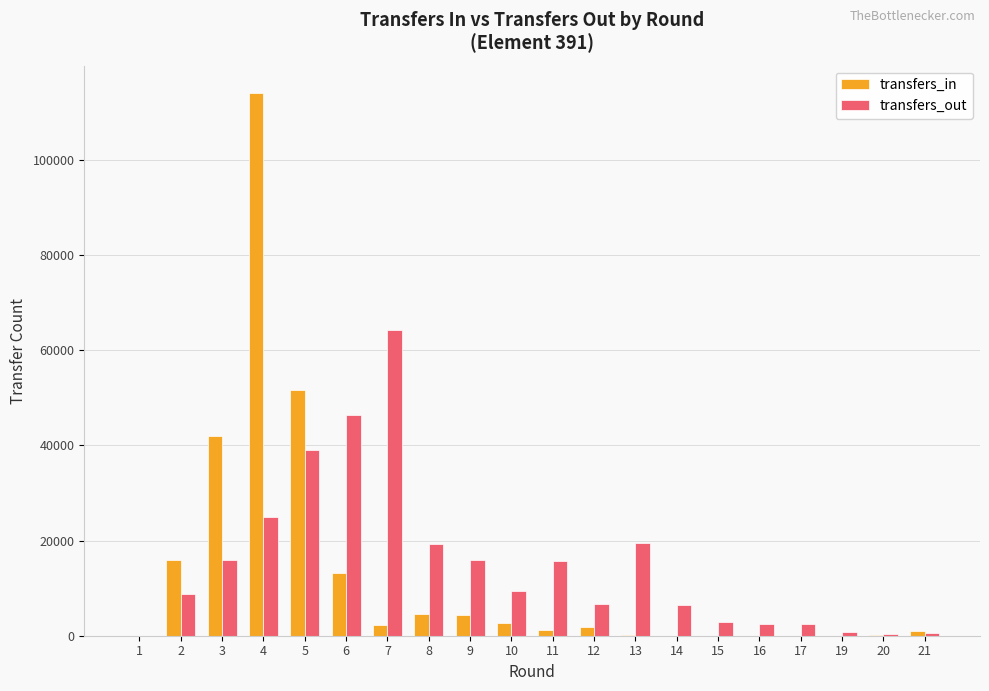

The value of transfers_in at 3 is 41860. True or false?

True